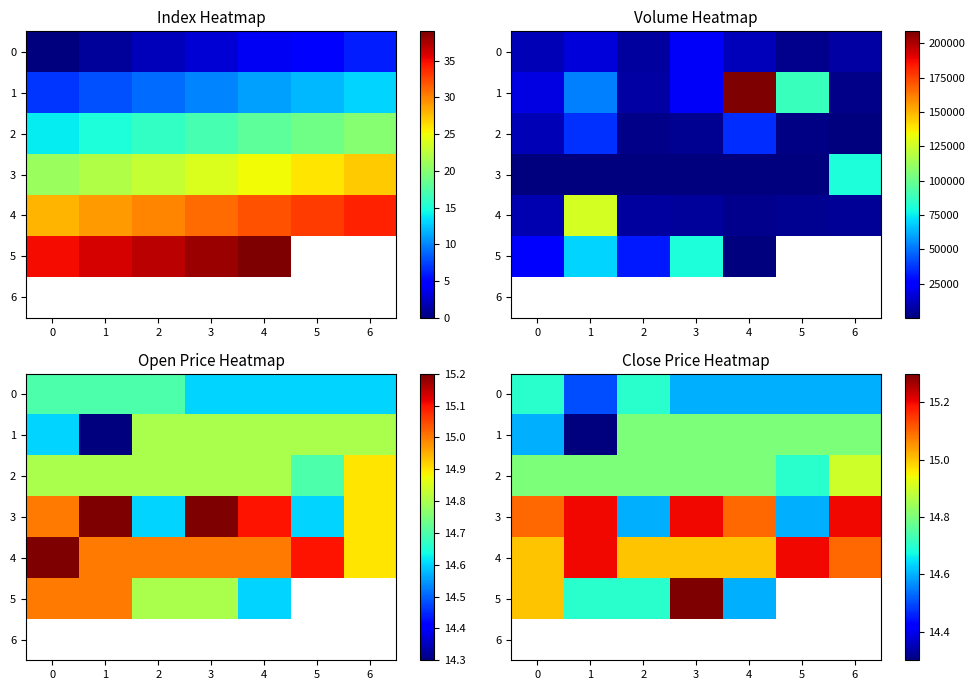

What is the difference between the 4 values at 1 and 3?

0.2